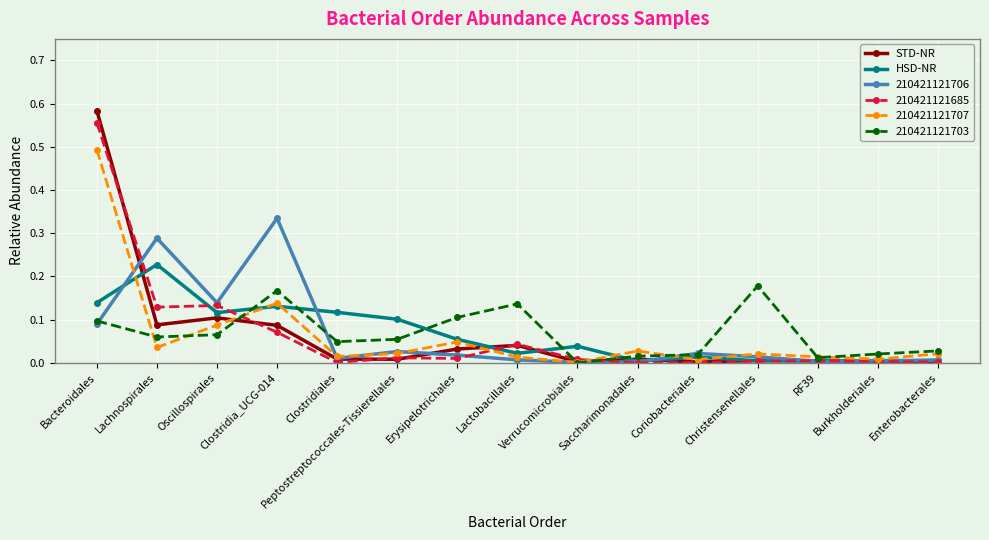

Is it true that 210421121685 equals 0.0 at Erysipelotrichales?

True